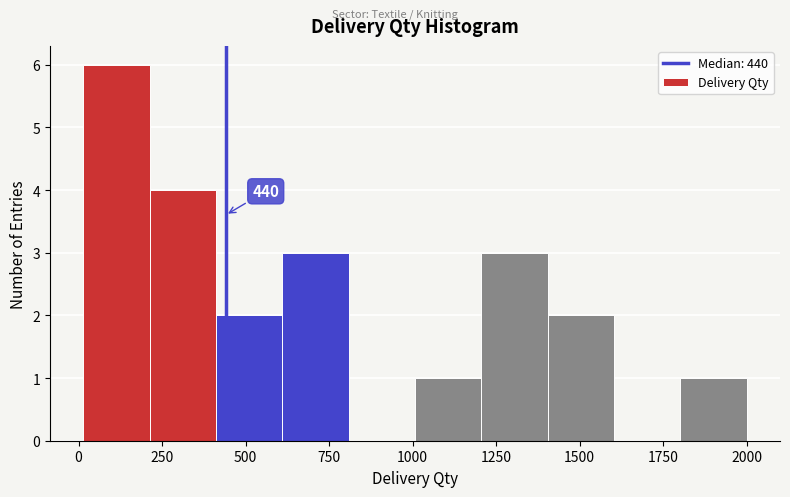

Read against the x-axis, roughly where is the centre of the tallest bar?

100